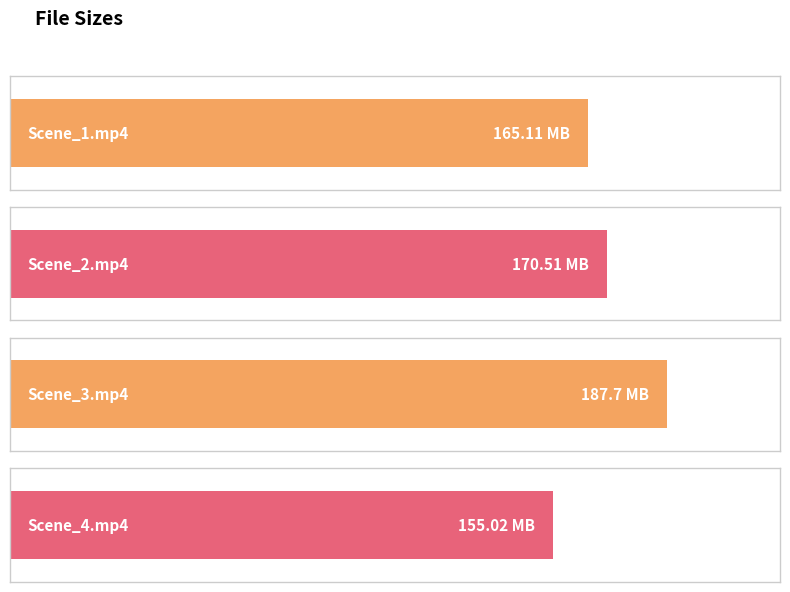

What is the smallest value displayed?

155.0